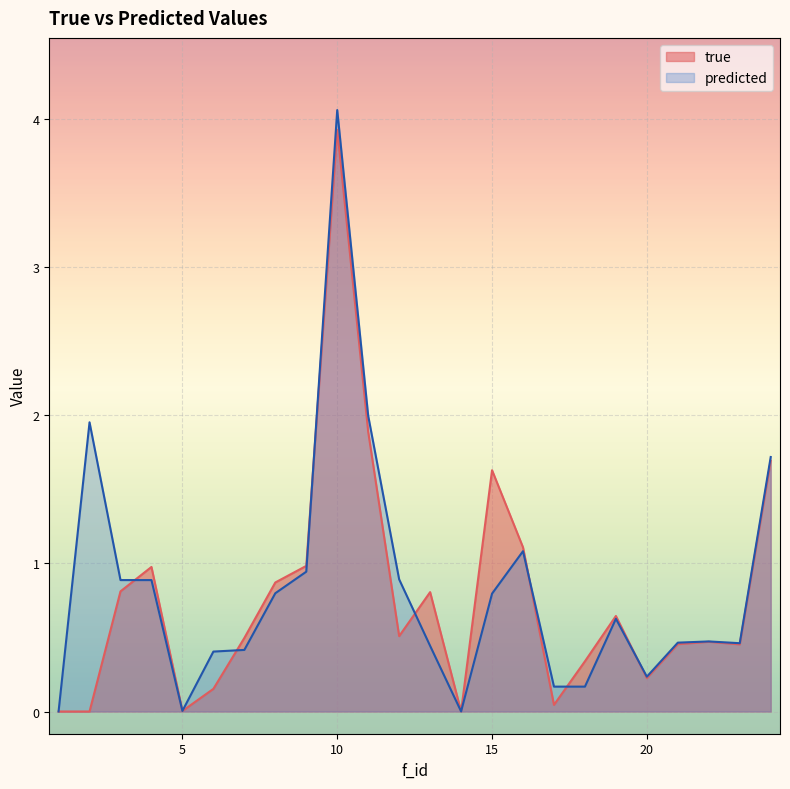

True or false: predicted_line has a value of 0.3 at 10.

False